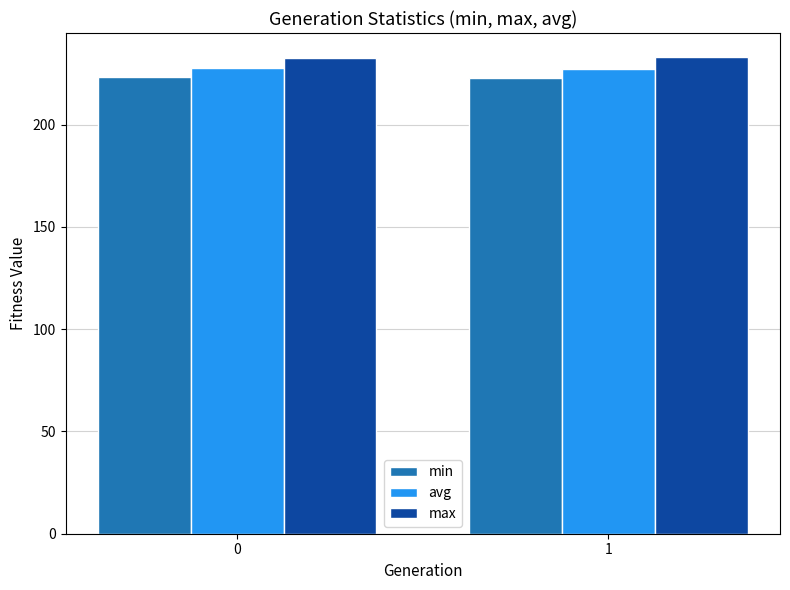

What is the sum of the min values at 0 and 1?

445.6